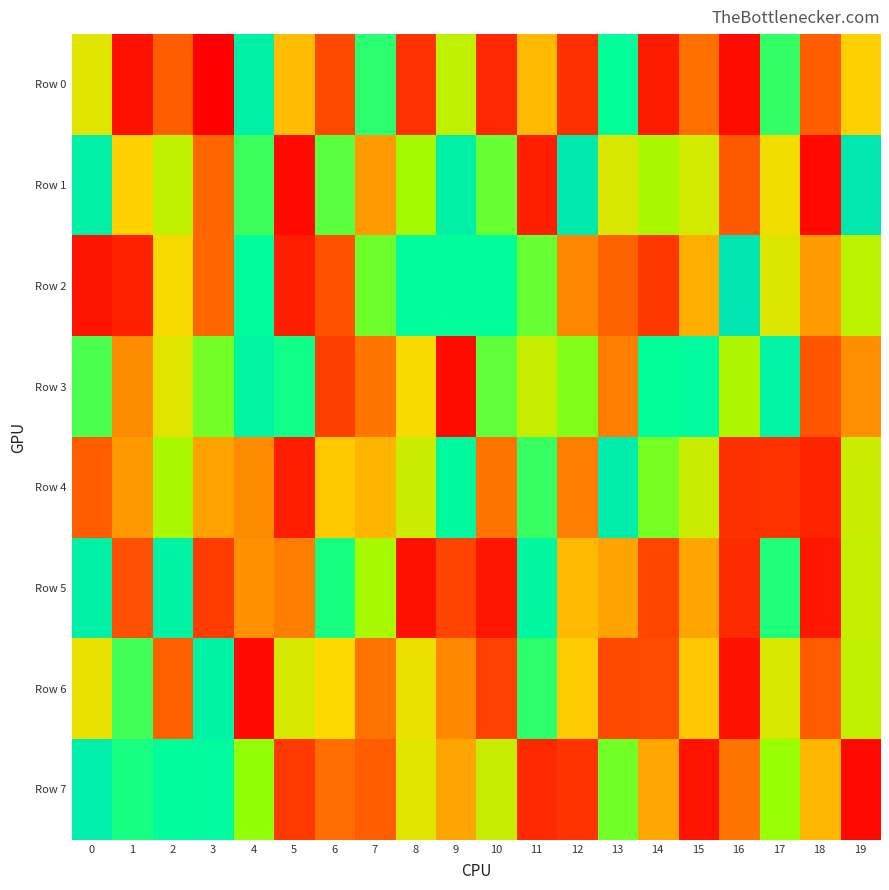

Between 14 and 17, which is larger?

17